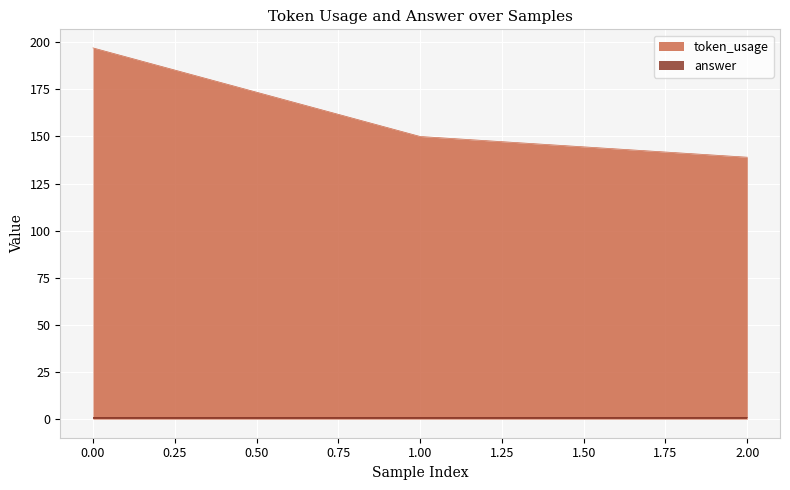

What is the difference between the maximum and minimum values?

58